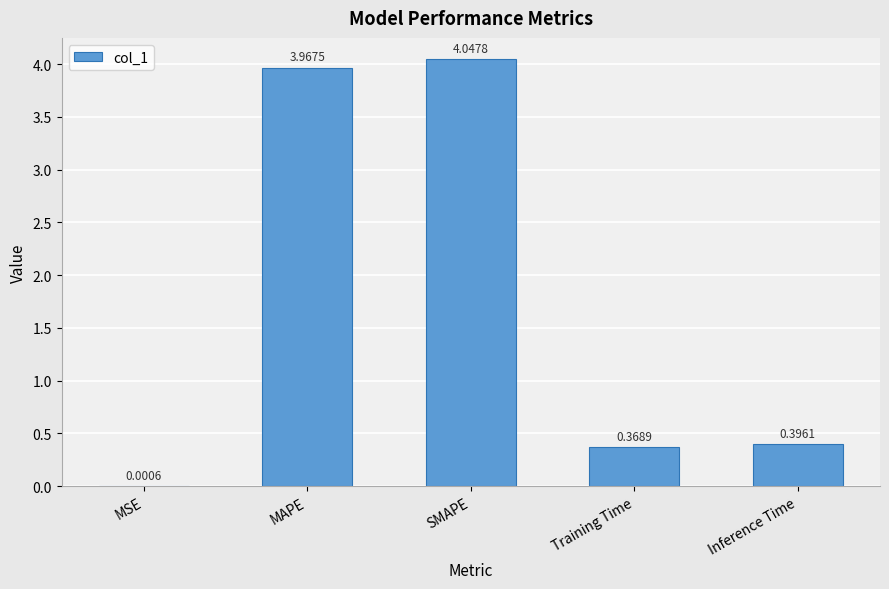

Which label corresponds to the largest value in the chart?

SMAPE